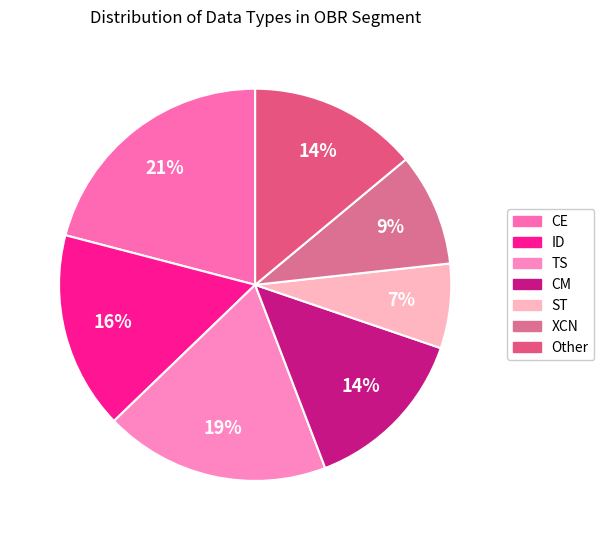

True or false: ST accounts for 11% of the total.

False